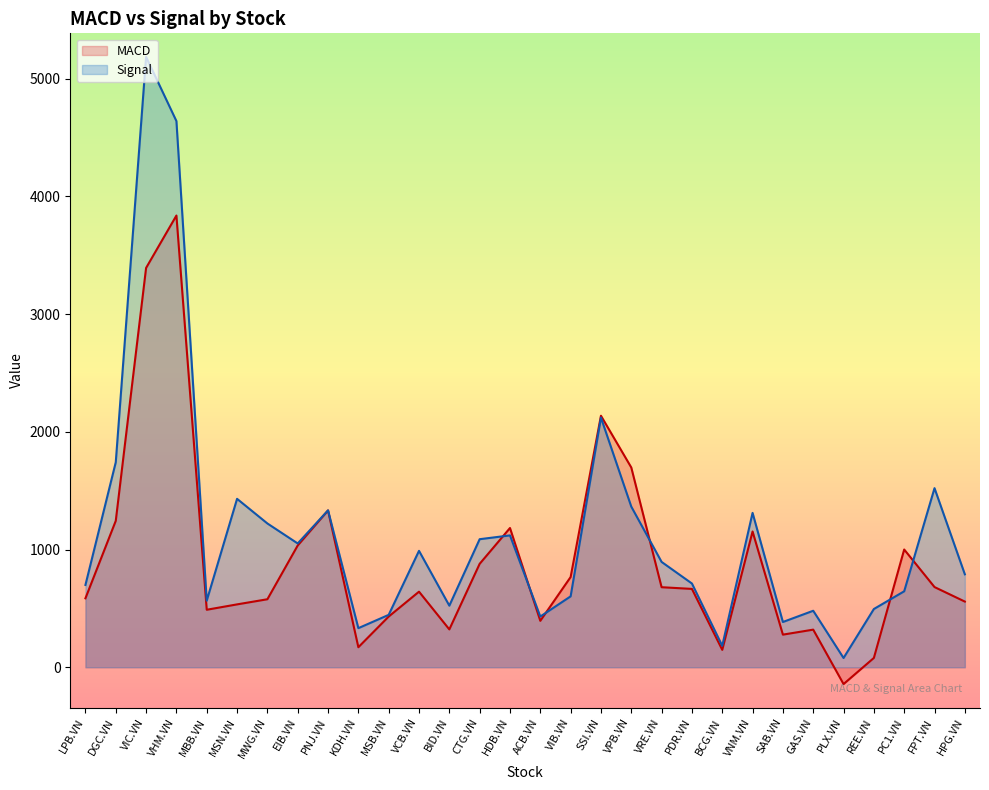

Where does the MACD series first go above 665?

DGC.VN